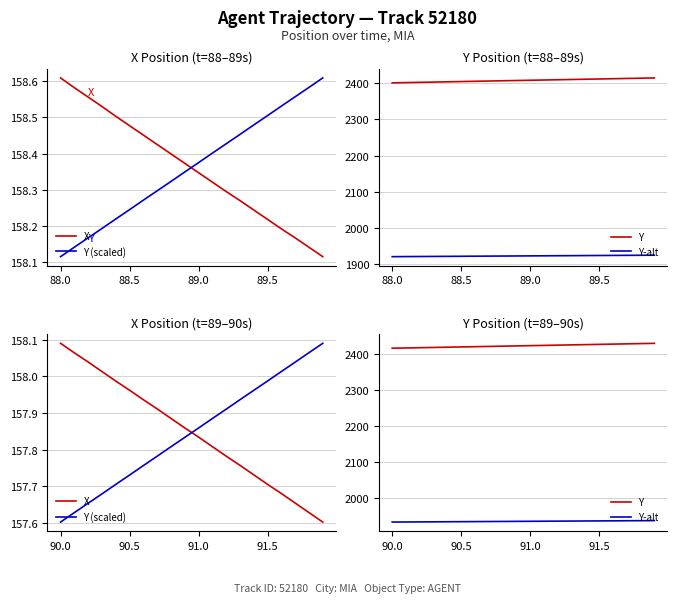

Does the chart display data point markers on the line(s)?

No